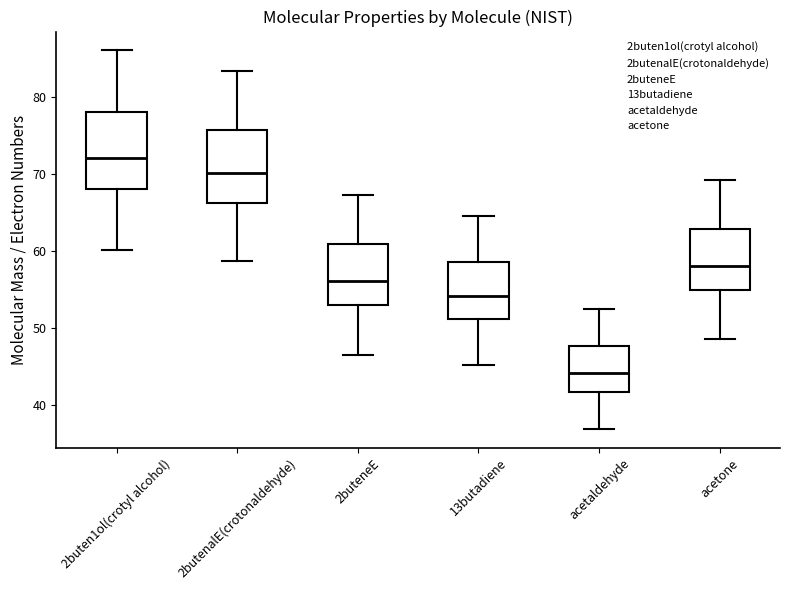

Reading left to right, read every box against the y-axis: the position of its median line, the range the box covers, and the ends of its whiskers. The values are not printed on the chart, so give them approximately, as read against the axis.

2buten1ol(crotyl alcohol): median 72, box 68 to 78, whiskers 60 to 86
2butenalE(crotonaldehyde): median 70, box 66 to 76, whiskers 59 to 83
2buteneE: median 56, box 53 to 61, whiskers 47 to 67
13butadiene: median 54, box 51 to 59, whiskers 45 to 65
acetaldehyde: median 44, box 42 to 48, whiskers 37 to 52
acetone: median 58, box 55 to 63, whiskers 48 to 69